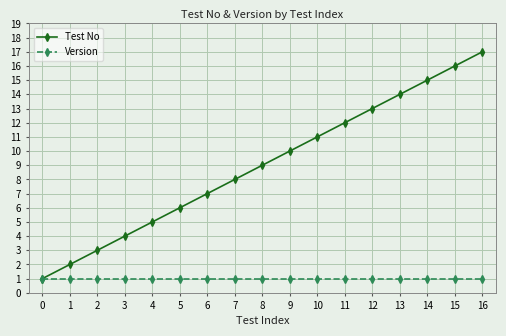

Which series has the largest total across all categories?

Test No